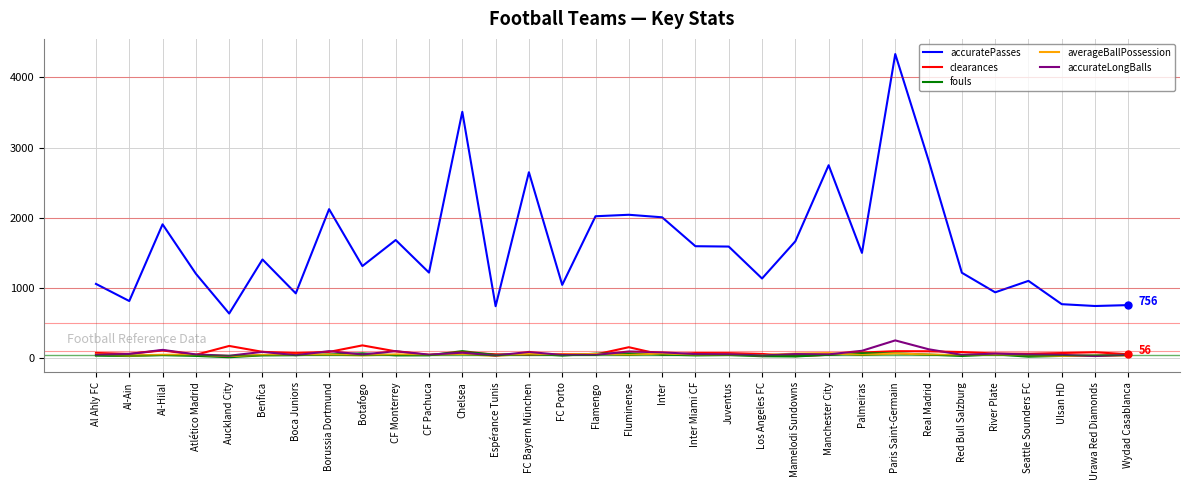

Which series has the largest total across all categories?

accuratePasses